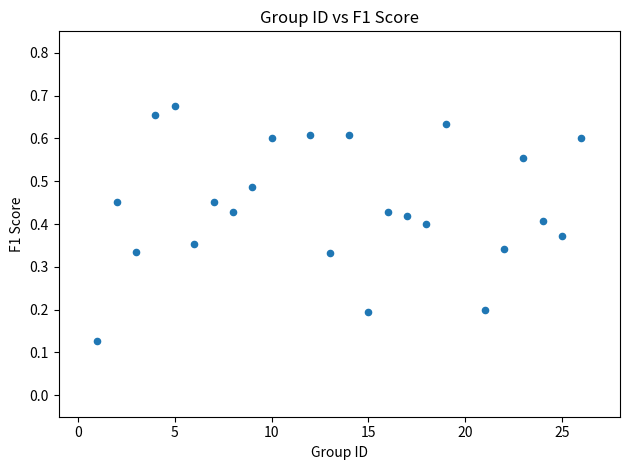

What is the range of X values (max minus min)?

25.0